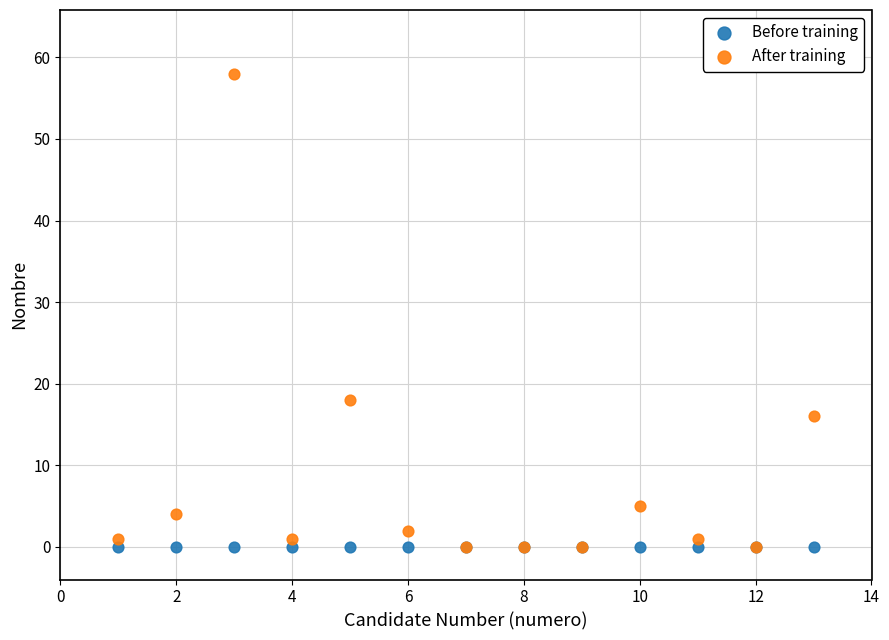

What are all the series names shown in the legend?

Before training, After training